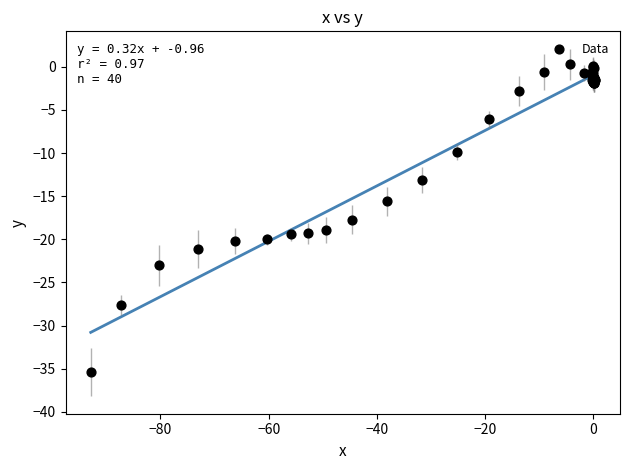

What Y value in the scatter plot is closest to -17?

-17.7